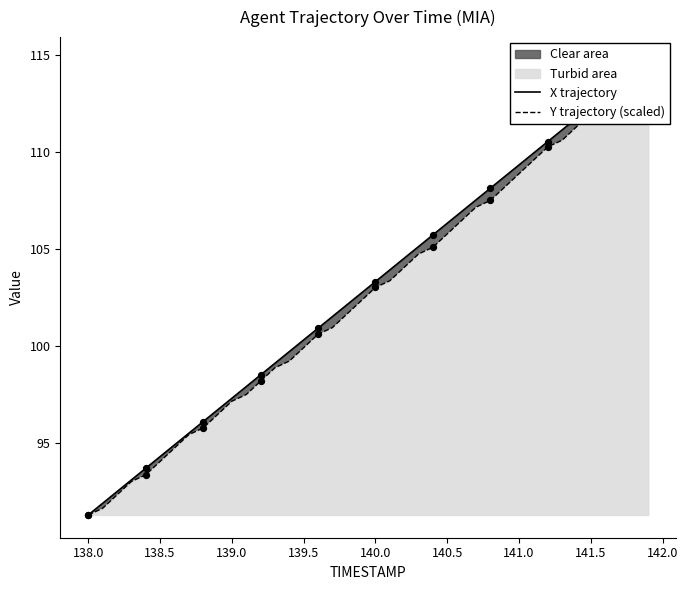

Which series has the largest total across all categories?

X trajectory